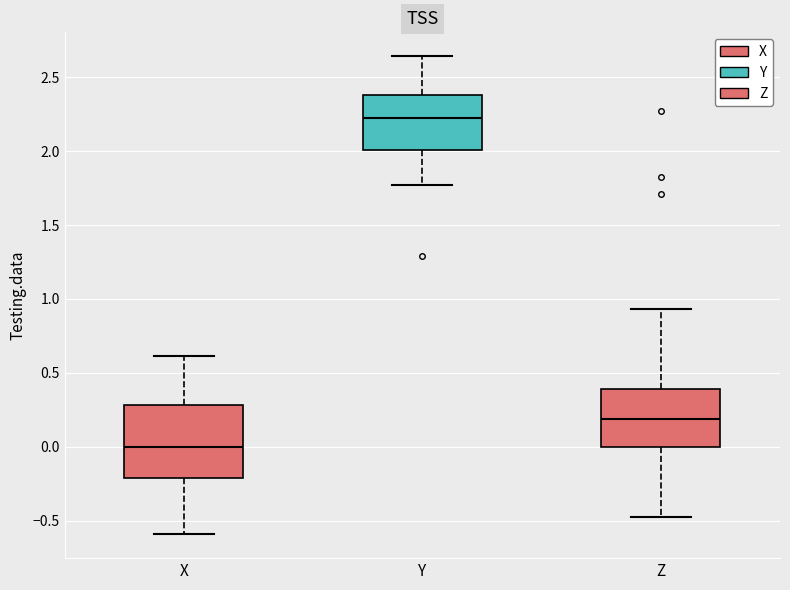

Which box has the highest median line?

Y